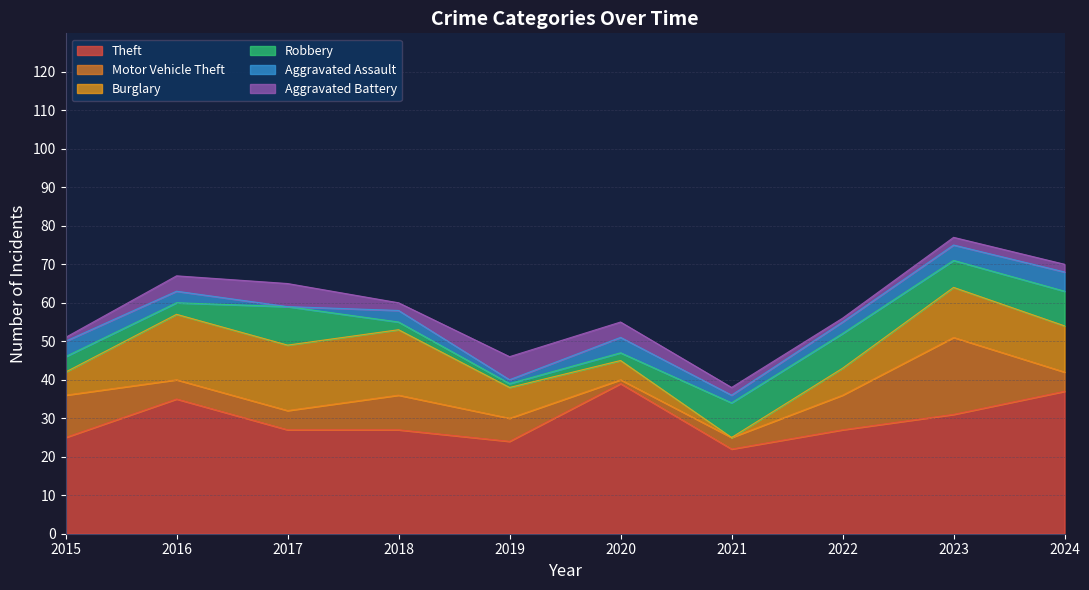

What value does the Burglary series have at 2019?

8